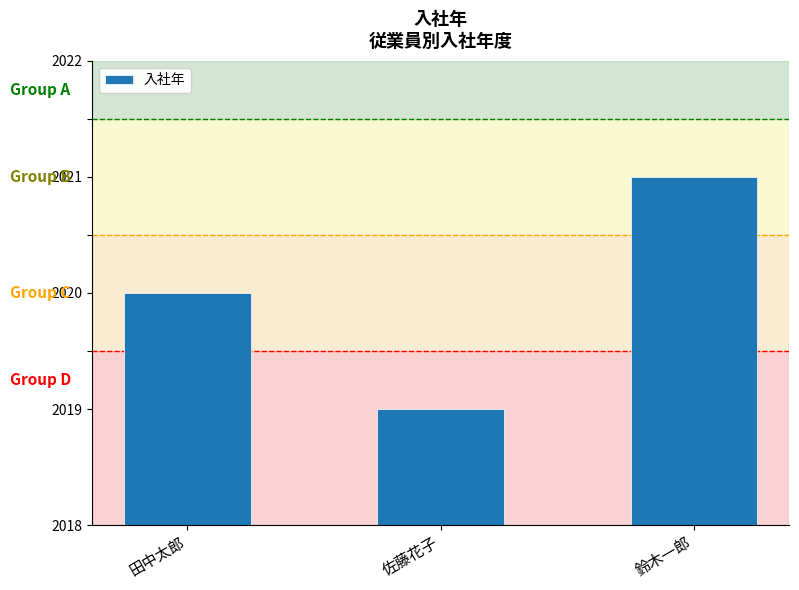

Read the value at 田中太郎.

2020